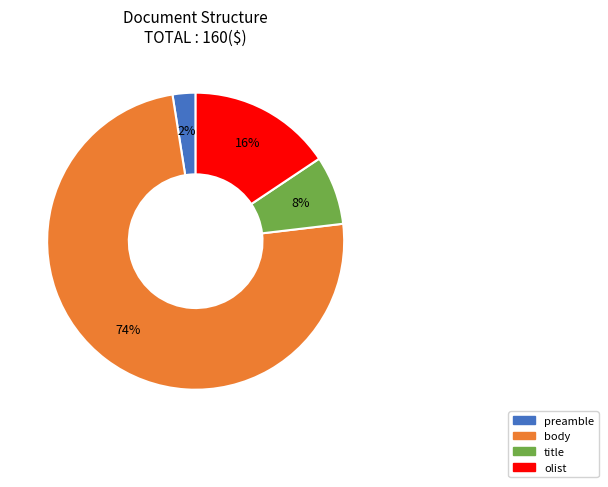

Is it true that body is 74% of the pie?

True